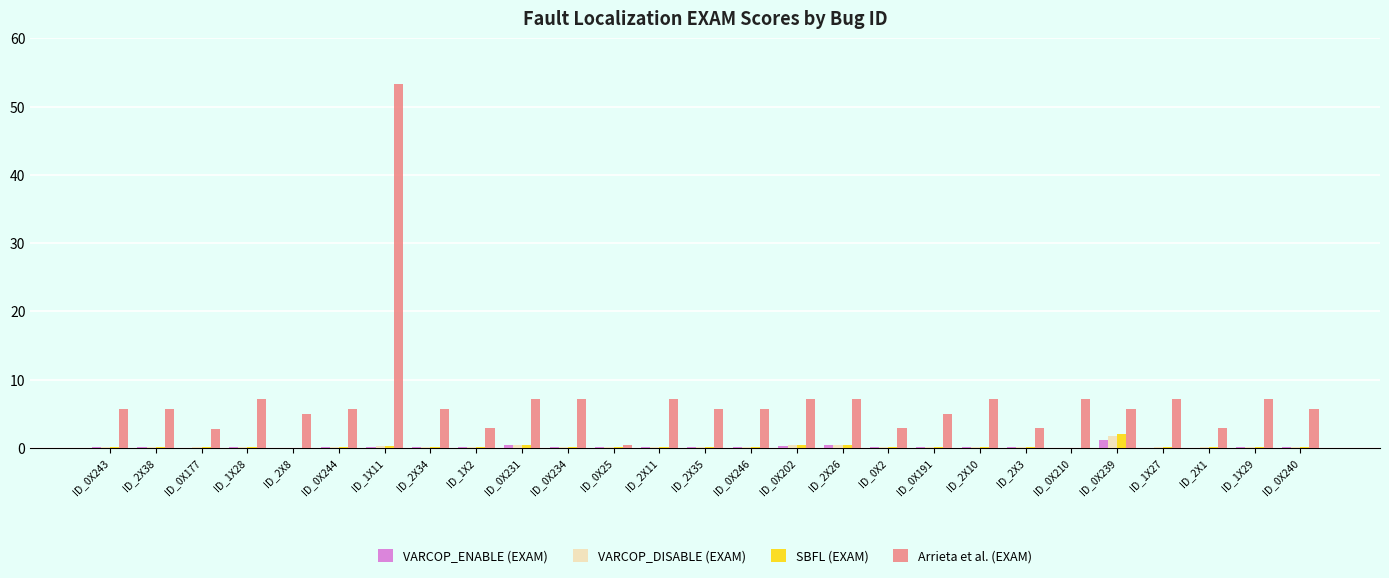

True or false: Arrieta et al. (EXAM) has a value of 5.7 at ID_0X243.

True